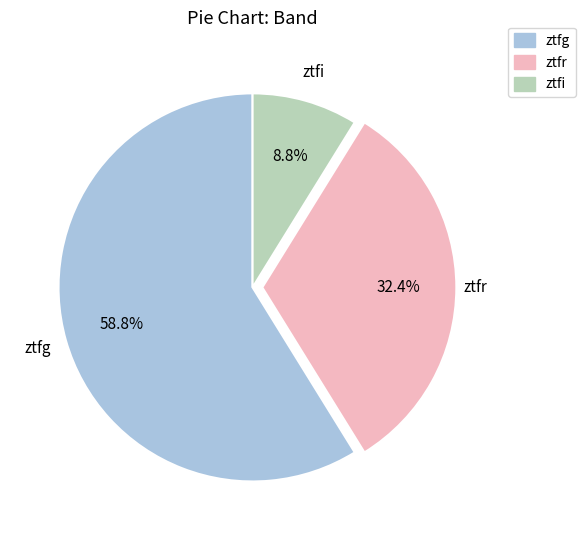

Count the number of slices in the pie.

3